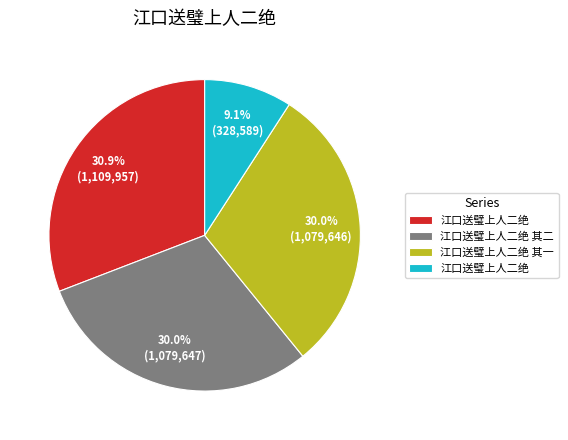

Is there any slice that represents more than half of the pie?

No